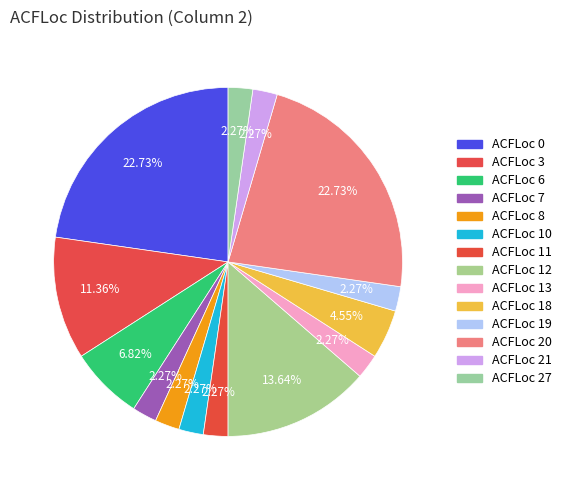

Which category has the smallest portion of the pie?

7